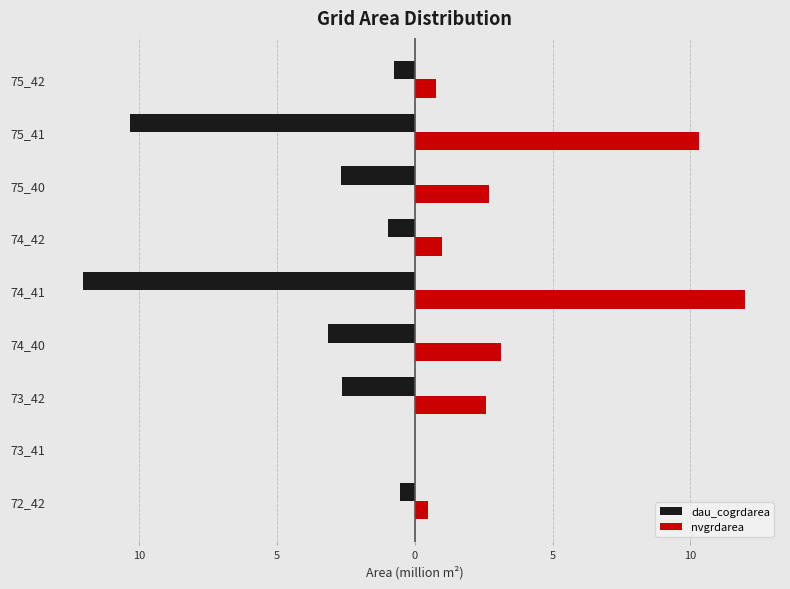

What are all the series names shown in the legend?

dau_cogrdarea, nvgrdarea